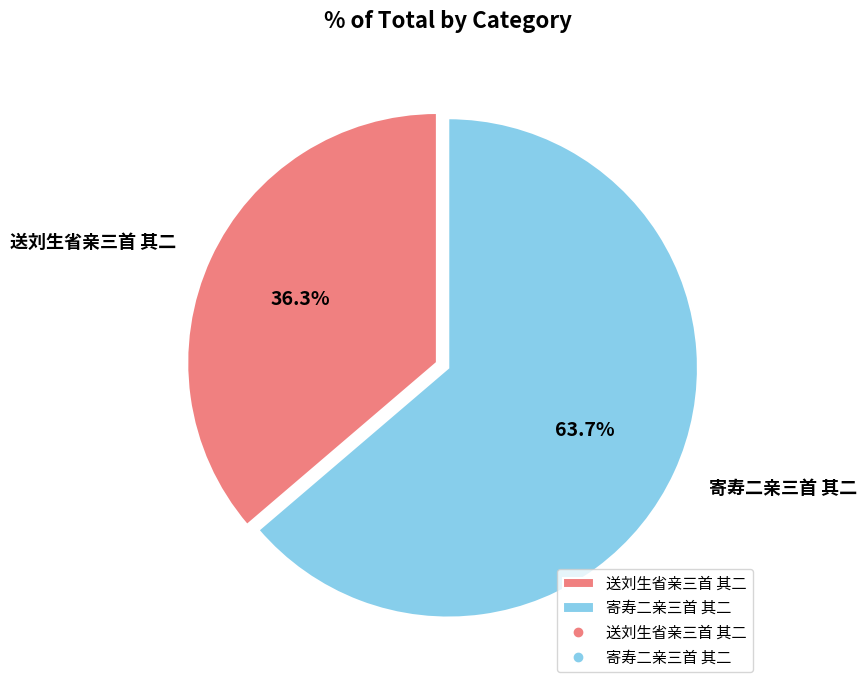

Is the sum of 寄寿二亲三首 其二 and 送刘生省亲三首 其二 greater than half?

Yes